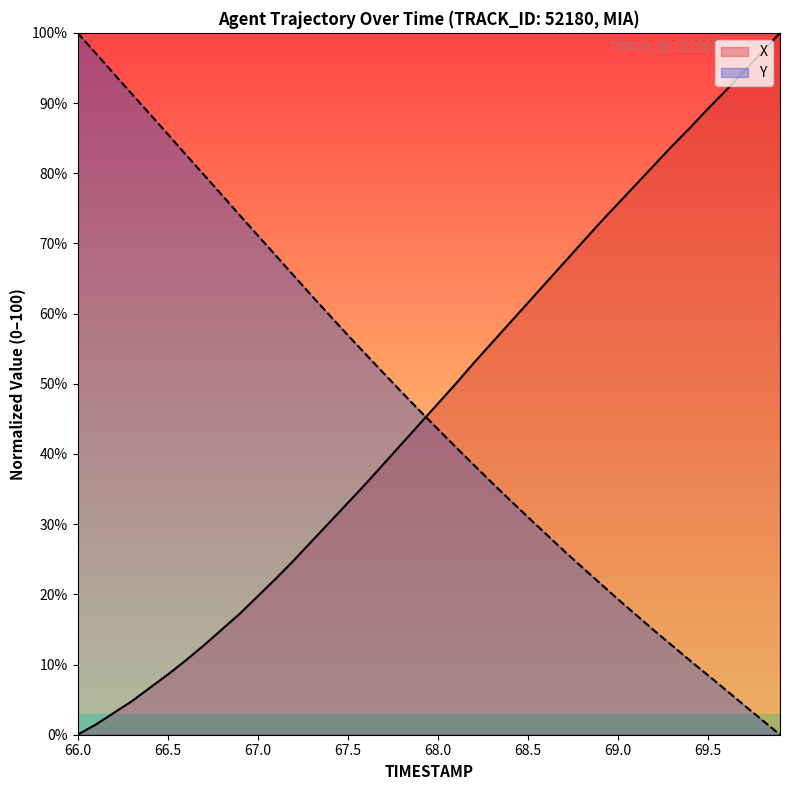

Is the value of X at 67.4 greater than the value of Y at 66.9?

No